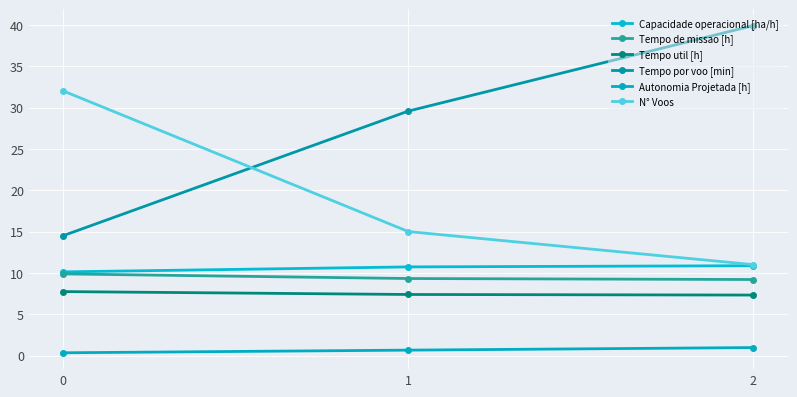

Where is Tempo util [h] nearest to the value 7?

2